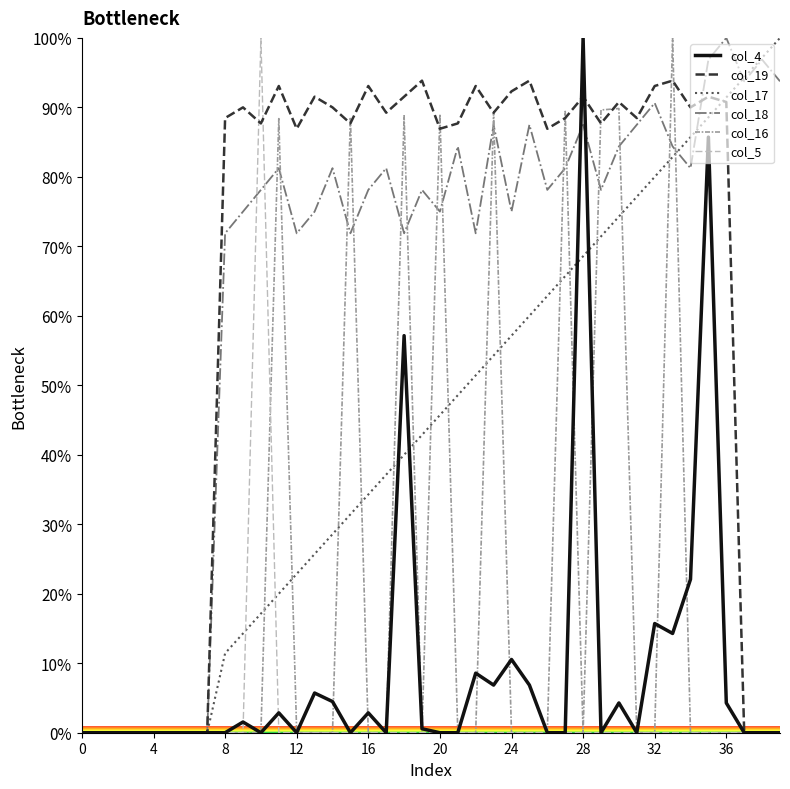

What is the greatest value displayed?

100.0